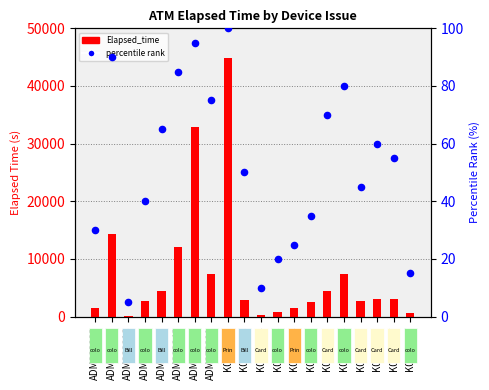

At how many categories does at least one series exceed 41907?

1